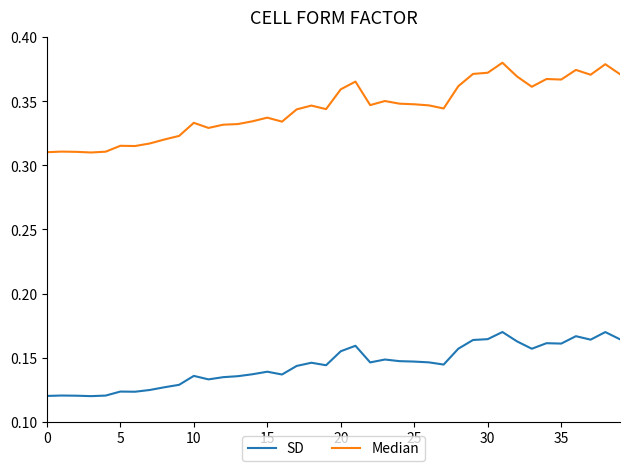

Which series has the widest spread of values?

Median